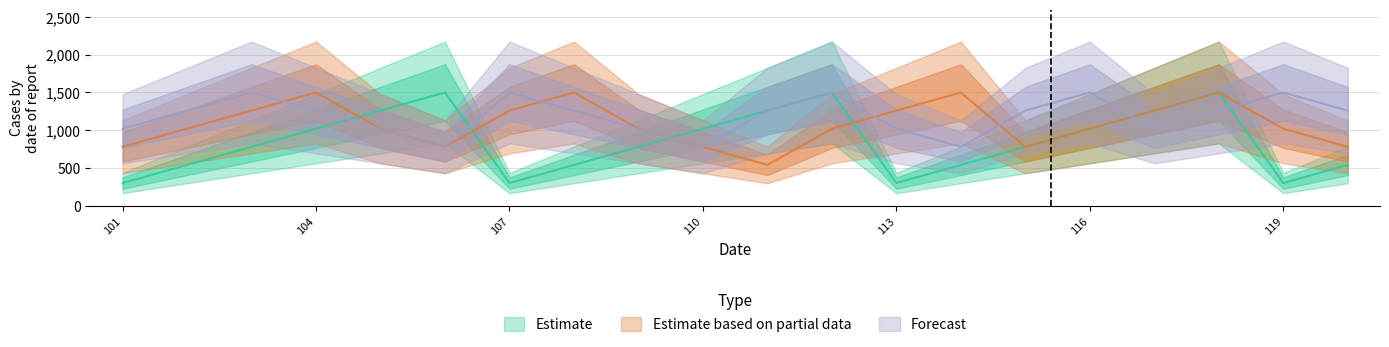

Is the value of Estimate at 113 greater than the value of Estimate based on partial data at 110?

No